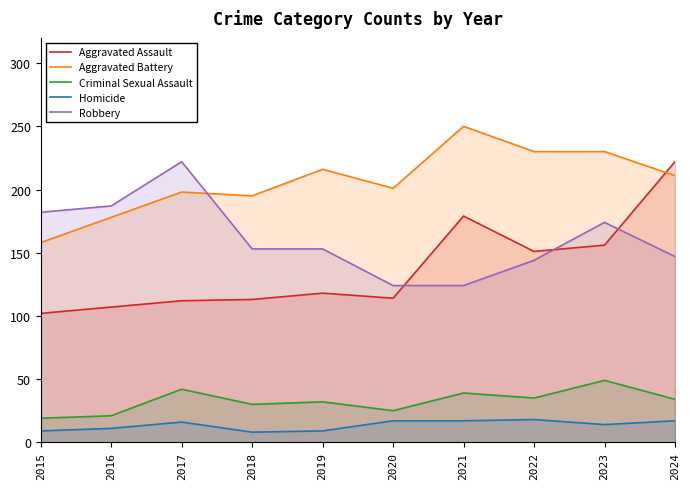

Reading left to right, what are all the values shown in this chart?

Aggravated Assault: 102	107	112	113	118	114	179	151	156	222
Aggravated Battery: 158	178	198	195	216	201	250	230	230	211
Criminal Sexual Assault: 19	21	42	30	32	25	39	35	49	34
Homicide: 9	11	16	8	9	17	17	18	14	17
Robbery: 182	187	222	153	153	124	124	144	174	147